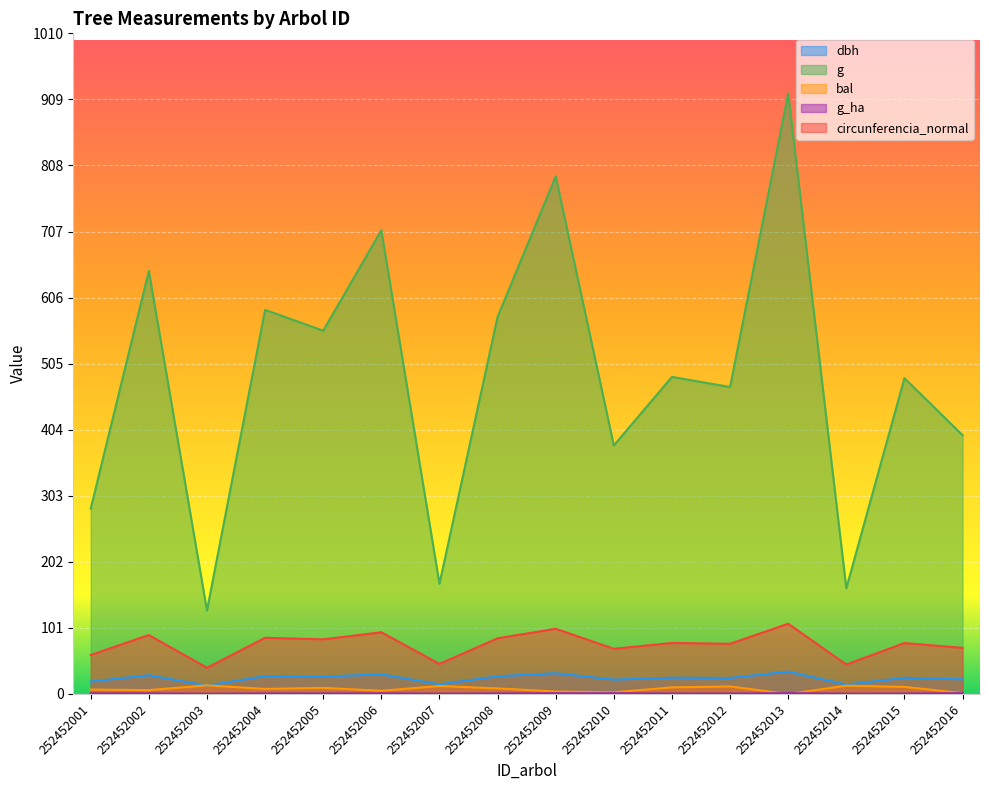

True or false: g has more than 2 interior local peaks.

True